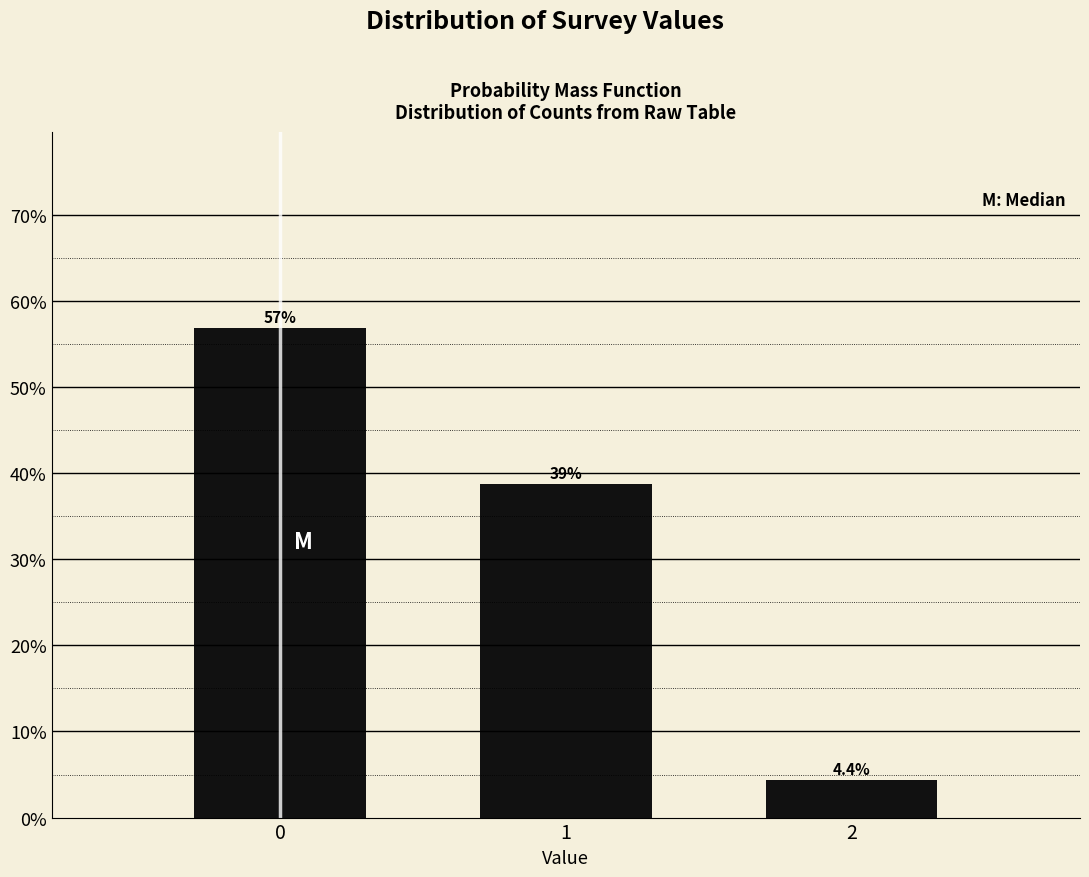

Reading left to right, what are all the values shown in this chart?

0=56.9	1=38.8	2=4.4